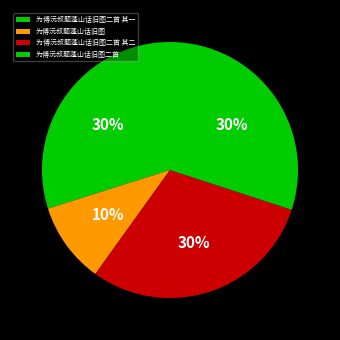

Does 为傅沅叔题蓬山话旧图二首 其二 account for over 50% of the chart?

No